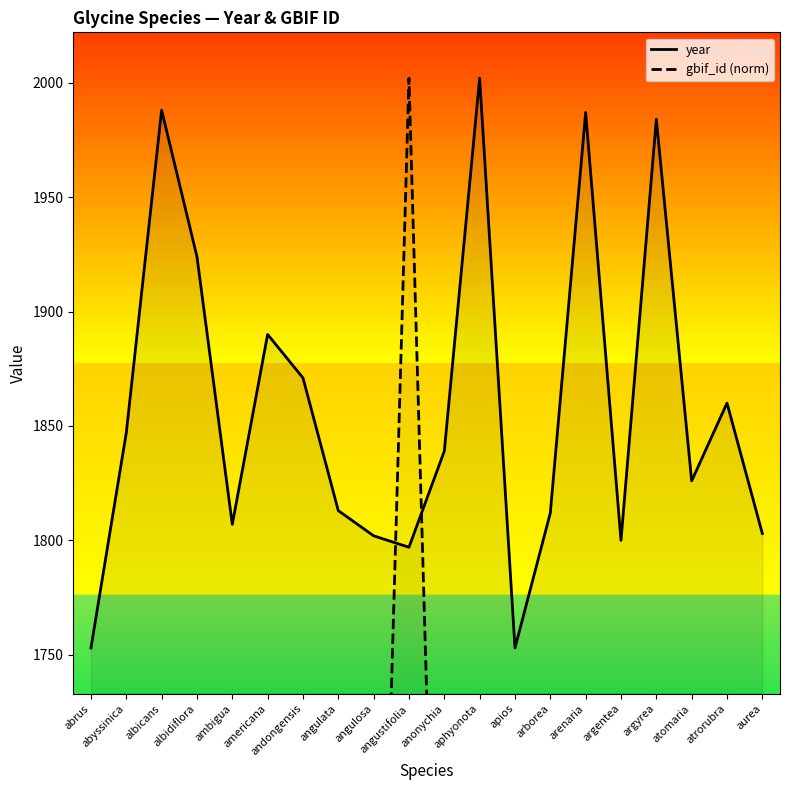

List the labels in order of year value, largest first.

aphyonota, albicans, arenaria, argyrea, albidiflora, americana, andongensis, atrorubra, abyssinica, anonychia, atomaria, angulata, arborea, ambigua, aurea, angulosa, argentea, angustifolia, abrus, apios